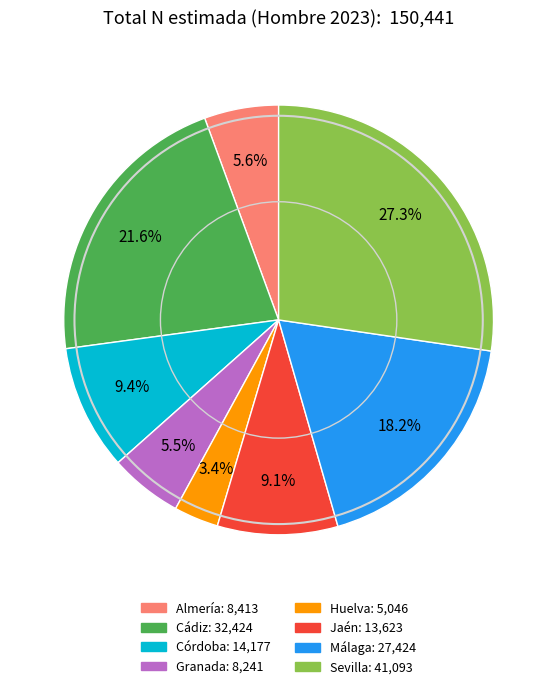

True or false: Almería accounts for 1% of the total.

False